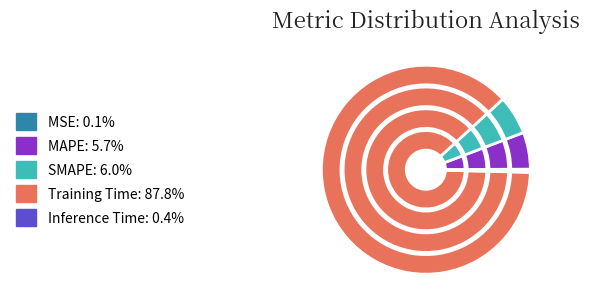

Is there a majority slice in this chart?

Yes